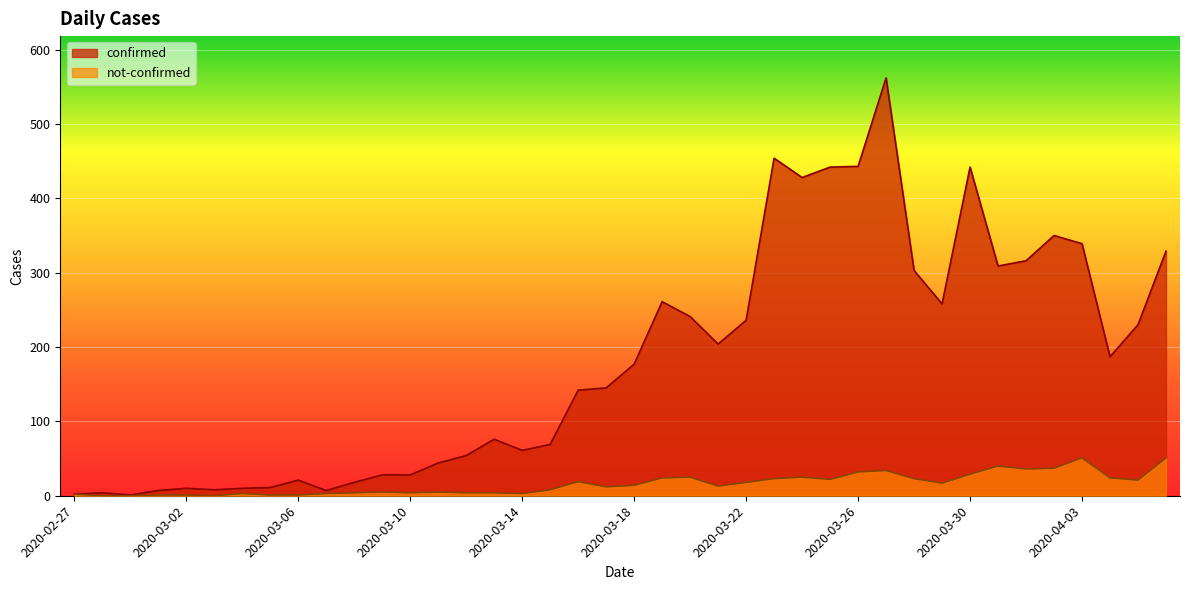

Does the chart display data point markers on the line(s)?

No